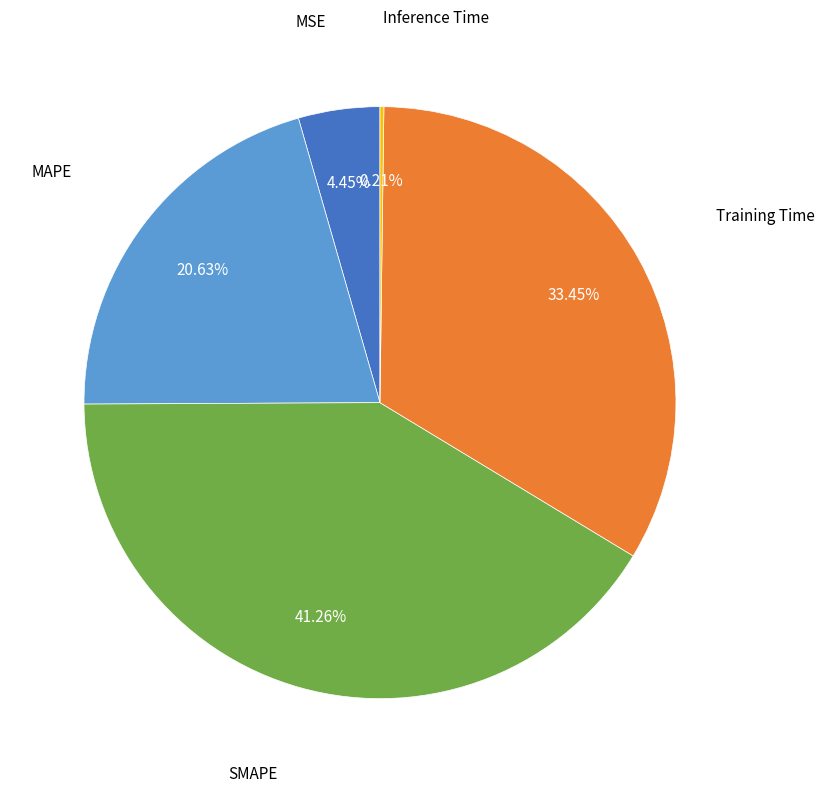

Between MAPE and SMAPE, which is larger?

SMAPE